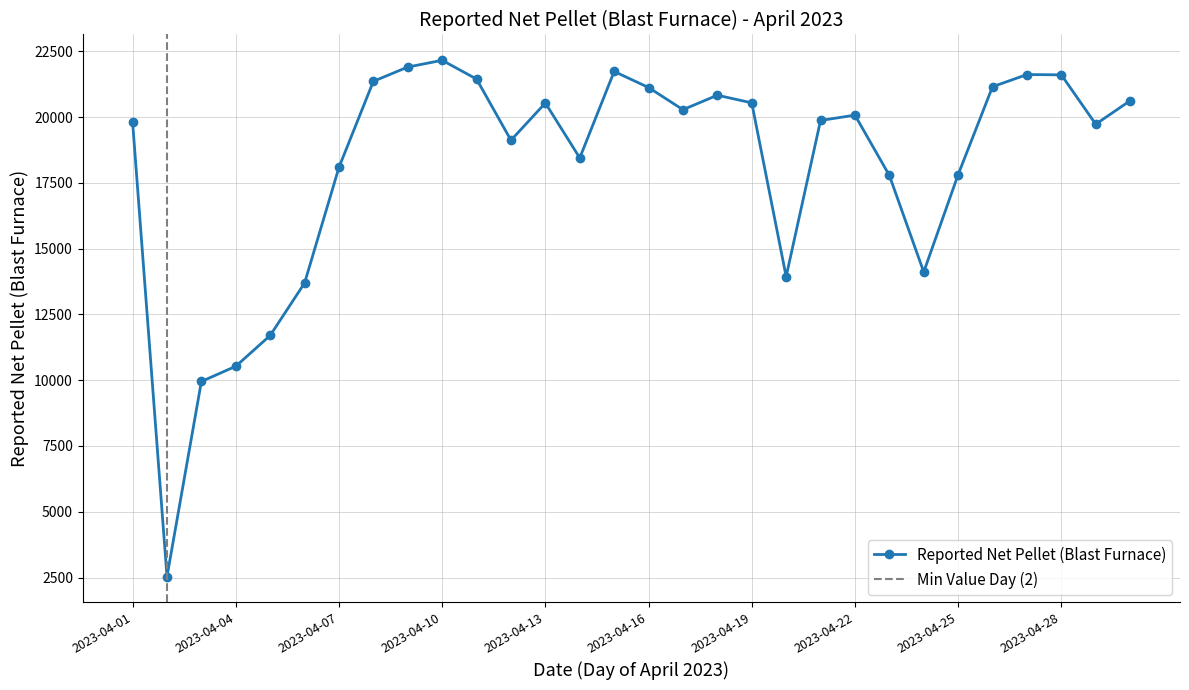

Rank the categories by value from lowest to highest.

2023-04-02, 2023-04-03, 2023-04-04, 2023-04-05, 2023-04-06, 2023-04-20, 2023-04-24, 2023-04-23, 2023-04-25, 2023-04-07, 2023-04-14, 2023-04-12, 2023-04-29, 2023-04-01, 2023-04-21, 2023-04-22, 2023-04-17, 2023-04-13, 2023-04-19, 2023-04-30, 2023-04-18, 2023-04-16, 2023-04-26, 2023-04-08, 2023-04-11, 2023-04-28, 2023-04-27, 2023-04-15, 2023-04-09, 2023-04-10